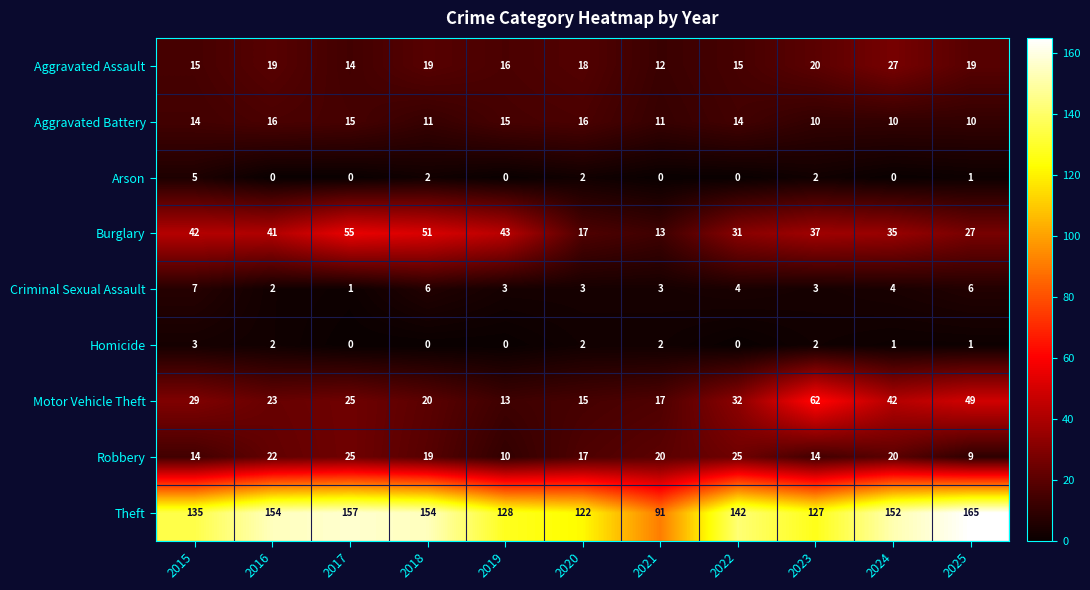

True or false: Burglary has a value of 43 at 2019.

True